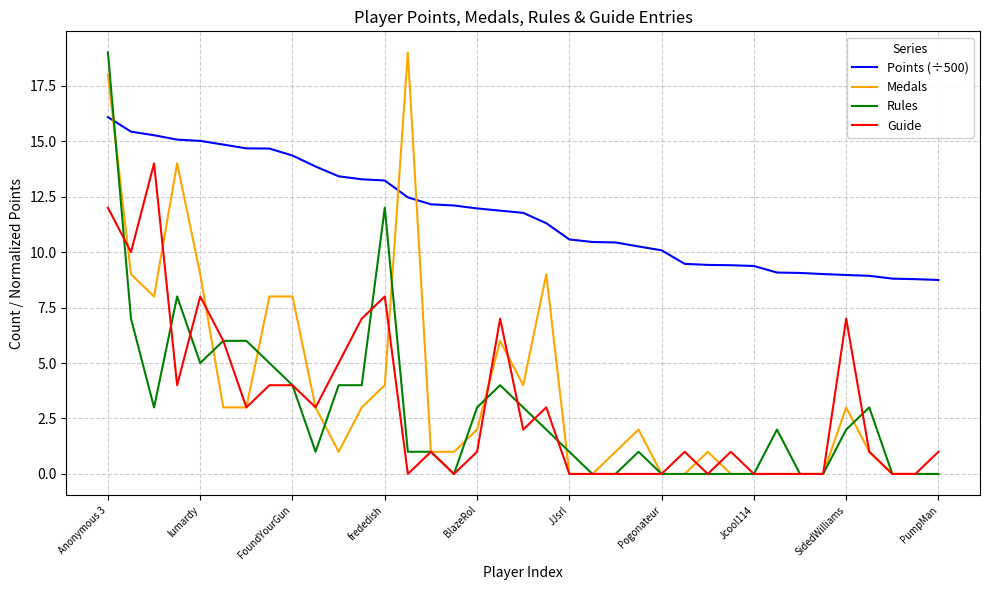

True or false: Medals and Points (÷500) cross at least once.

True